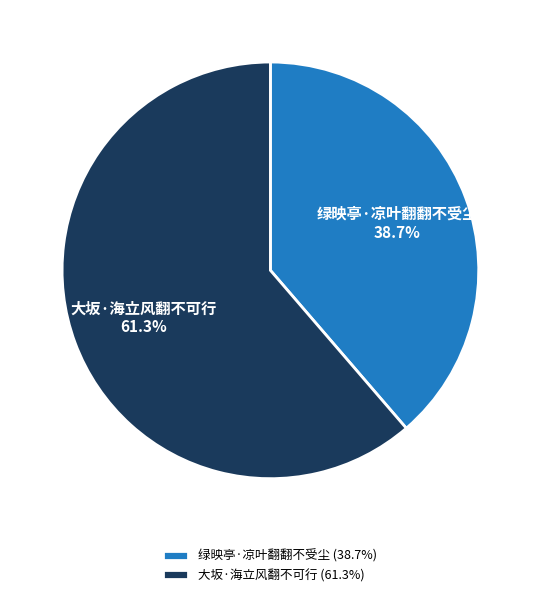

Is 大坂·海立风翻不可行 the majority of the pie?

Yes